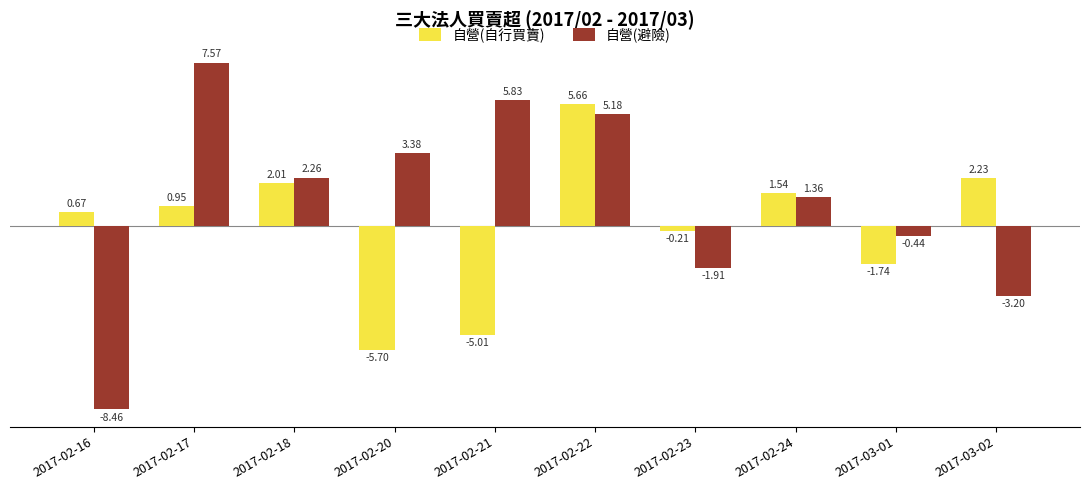

How many bars are there in total?

20